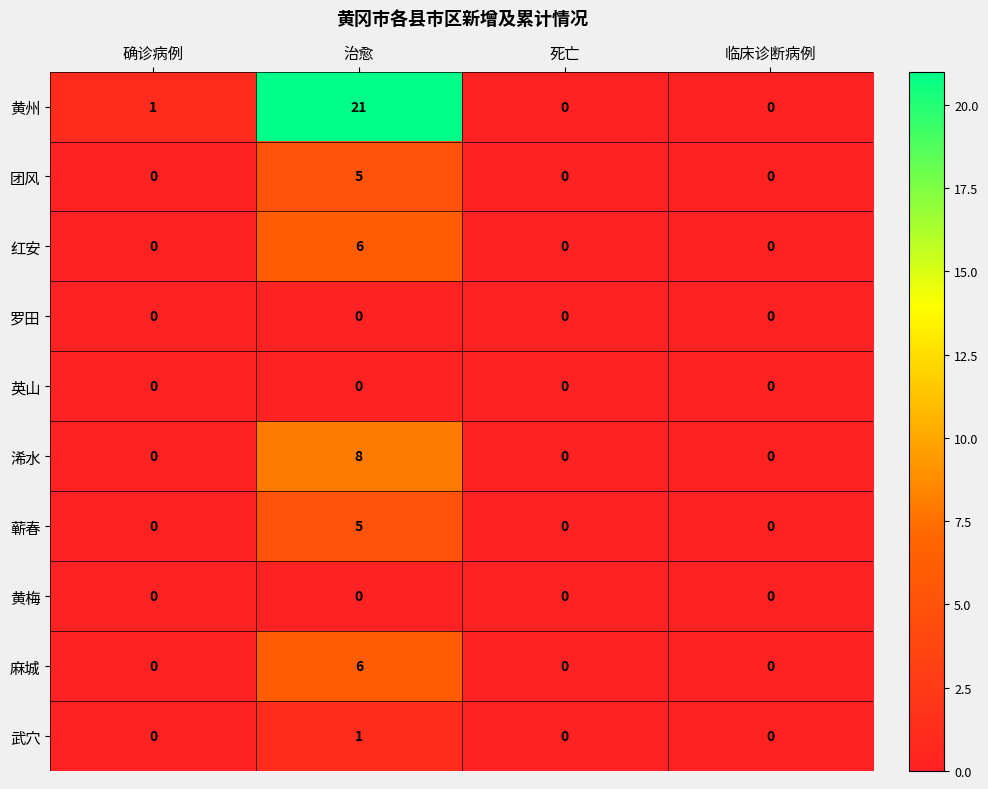

At which category is the sum across all series the highest?

治愈